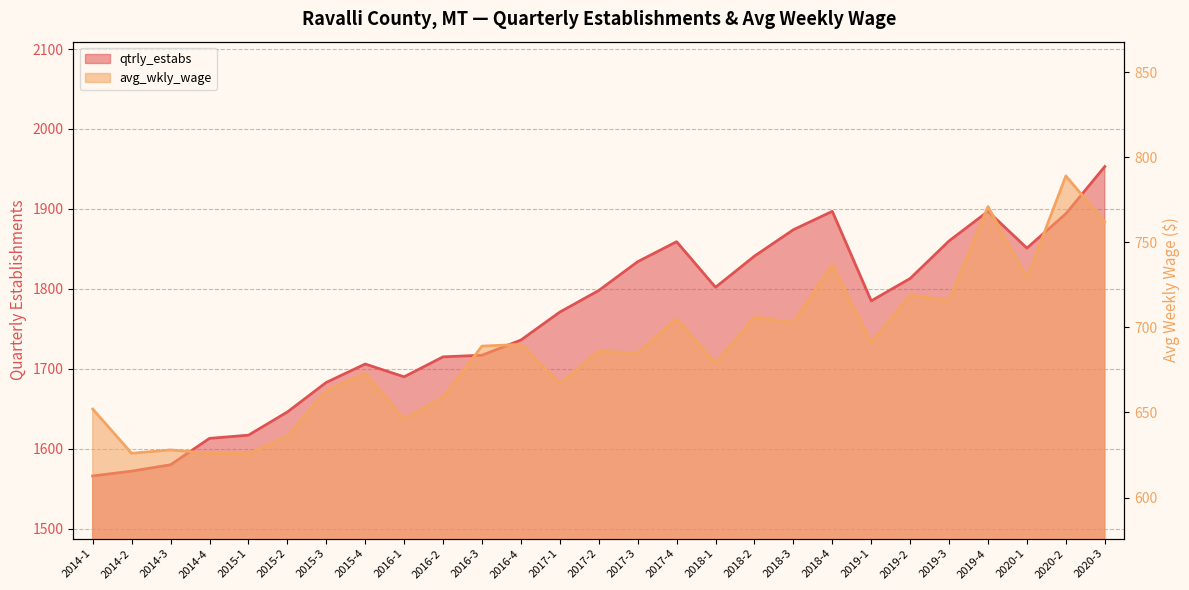

At 2016-2, list the series in order from smallest to largest.

avg_wkly_wage, qtrly_estabs